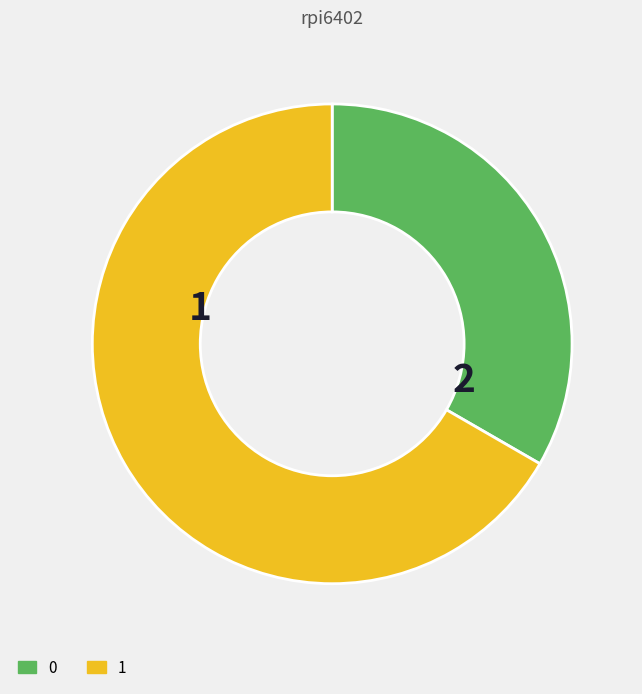

Count the number of slices in the pie.

2